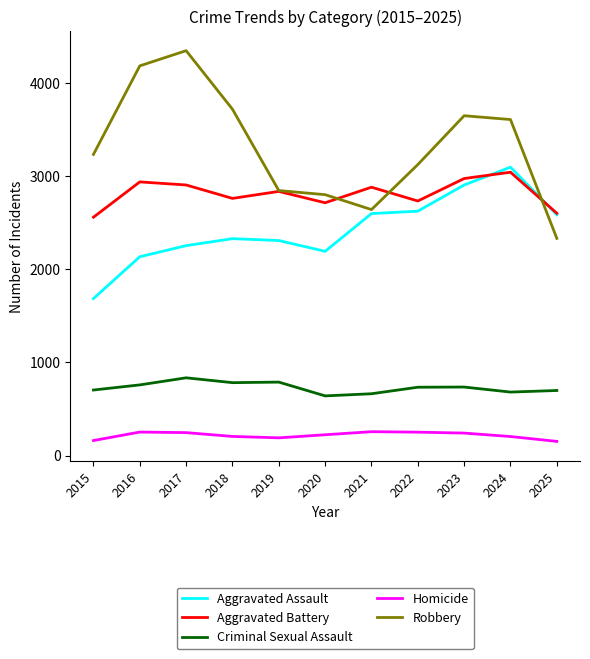

What is the total value across all series at 2024?

10624